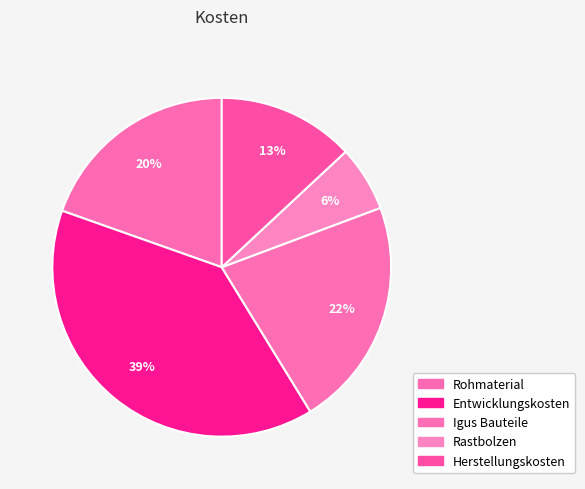

To the nearest percent, what is the combined percentage of Igus Bauteile and Entwicklungskosten?

61%